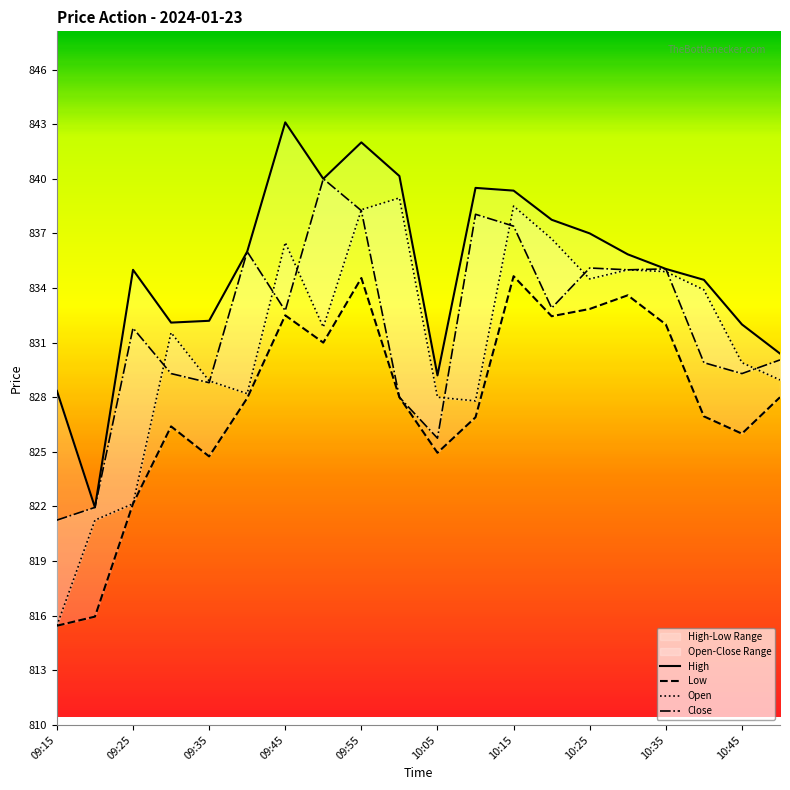

Where is High nearest to the value 832?

10:45